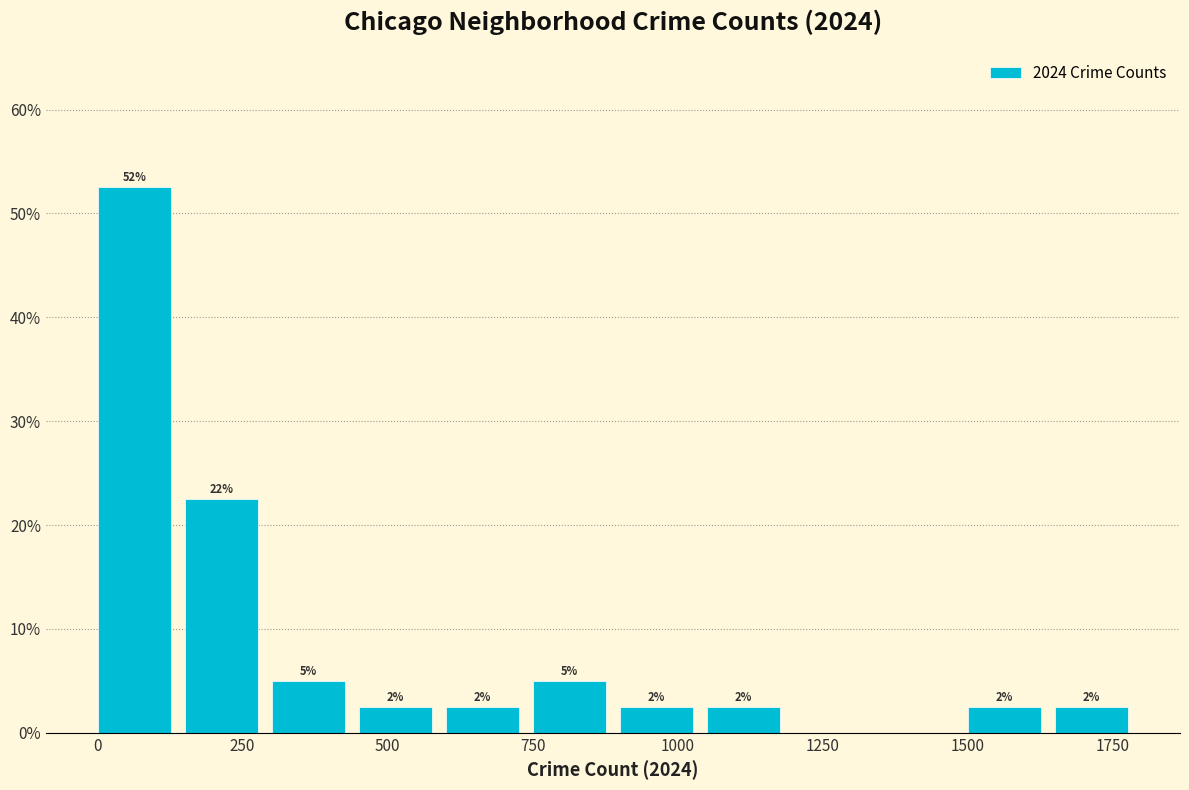

Around what value on the x-axis is the tallest bar? Give the approximate position of its centre, as read against the axis.

50